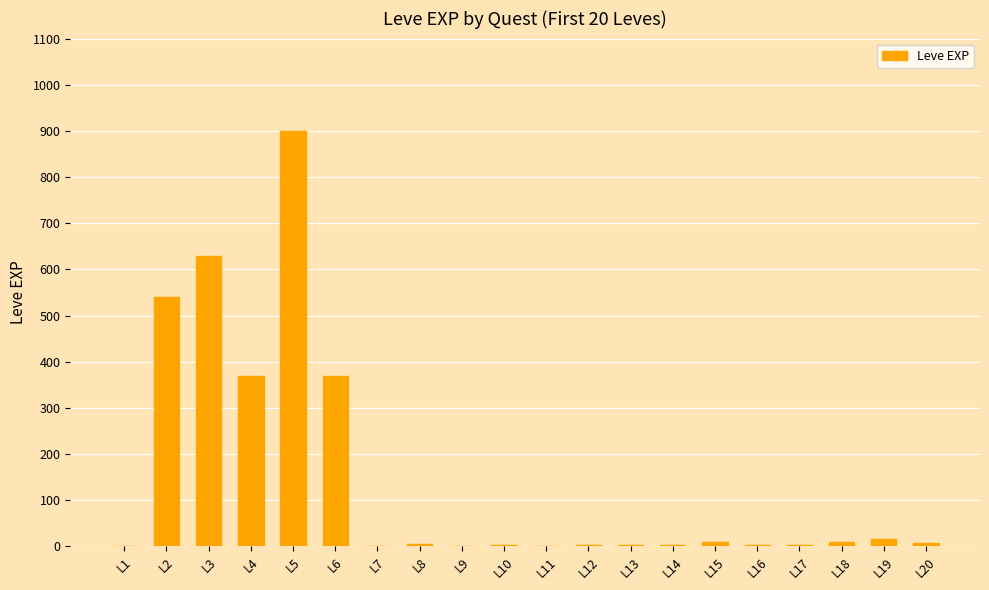

Does the chart contain stacked bars?

No